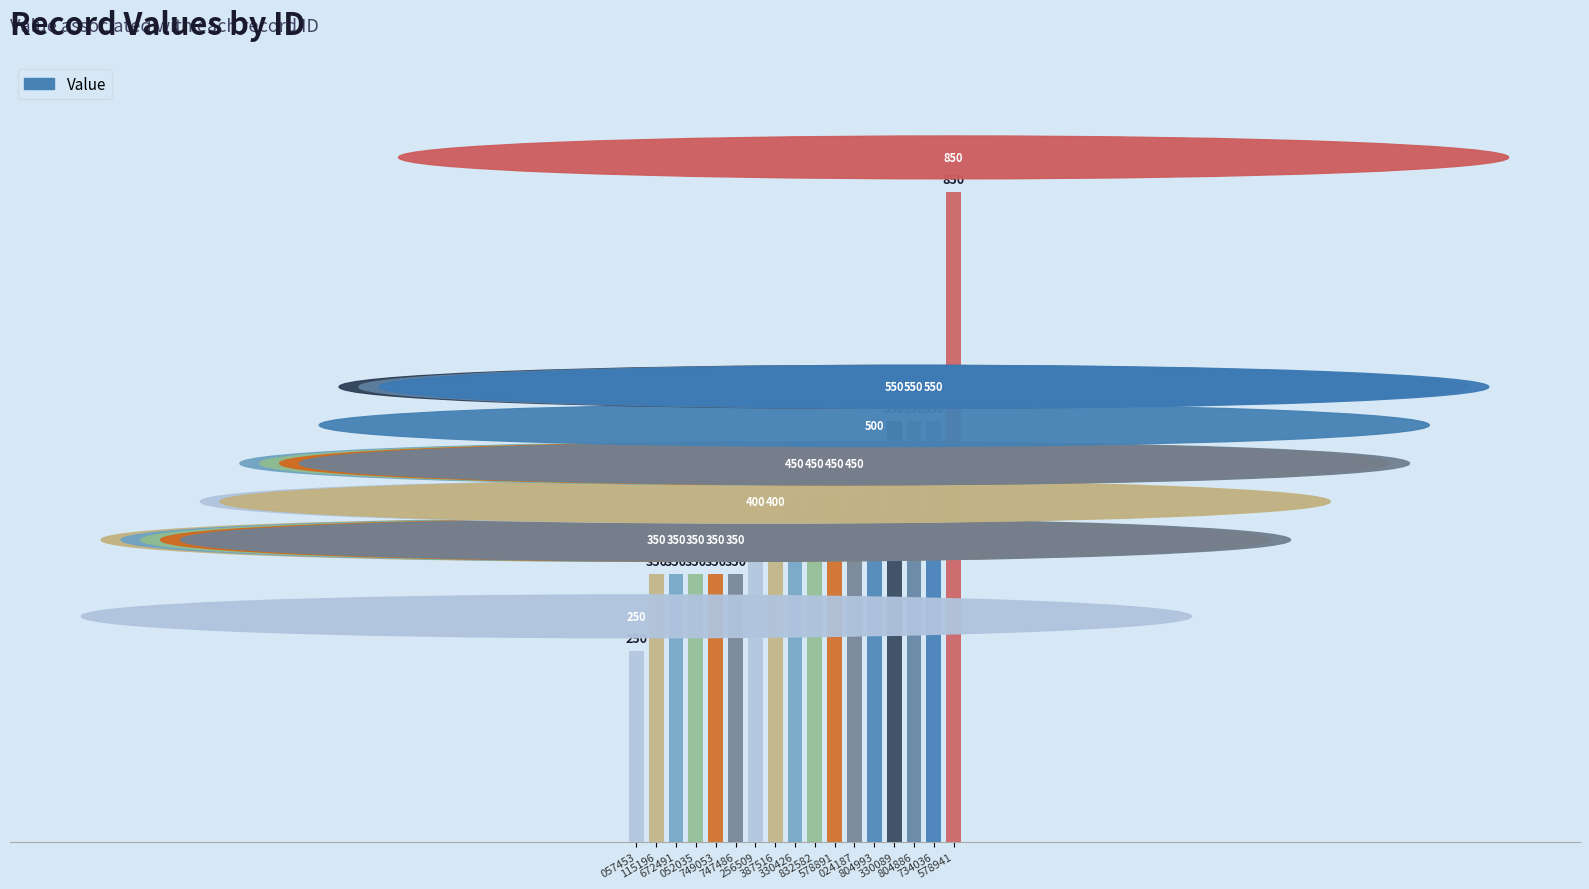

What is the difference between the maximum and second lowest values?

500